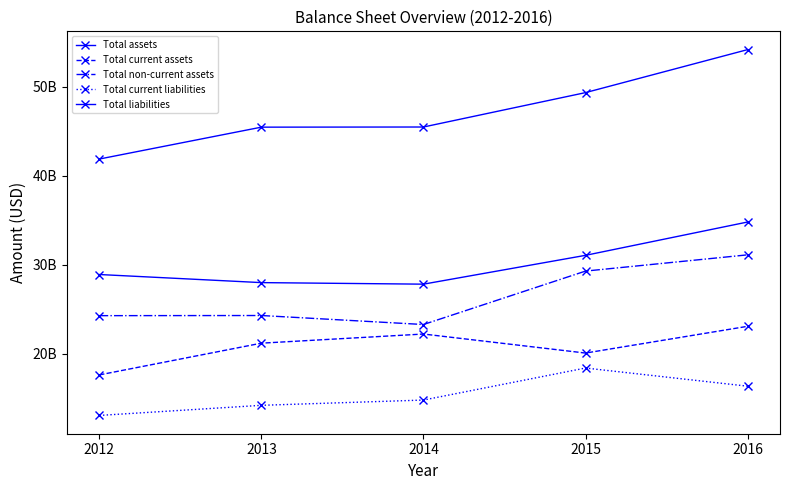

Which series has the widest spread of values?

Total assets